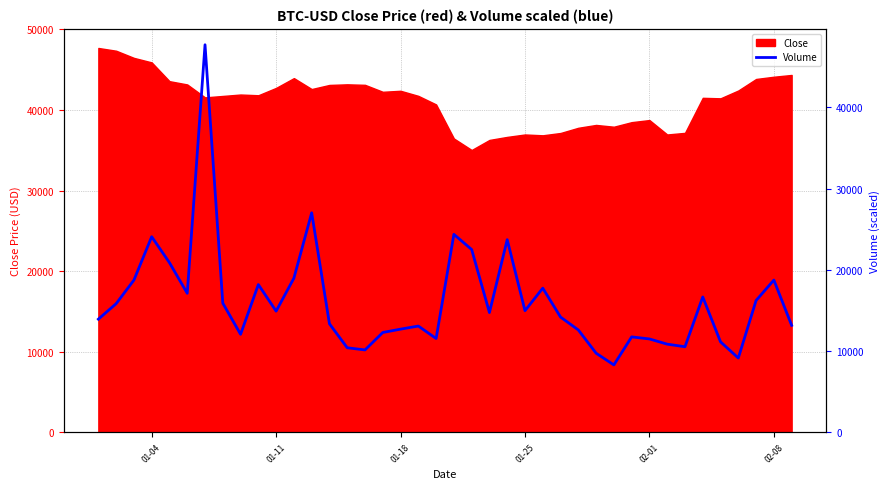

The value of Close at 02-08 is 59536.9. True or false?

False